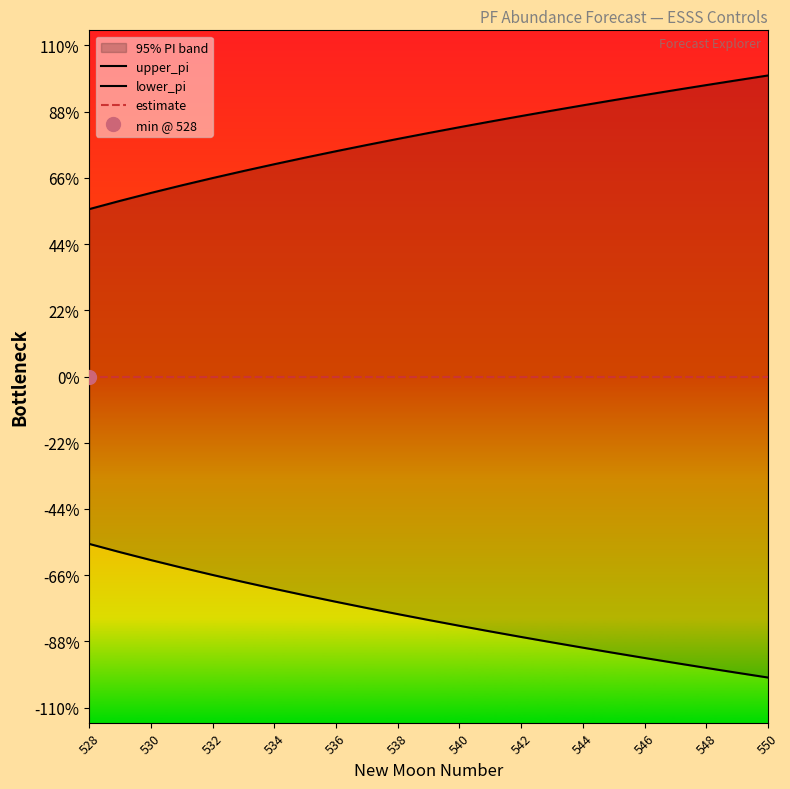

At which category is the sum across all series the highest?

528